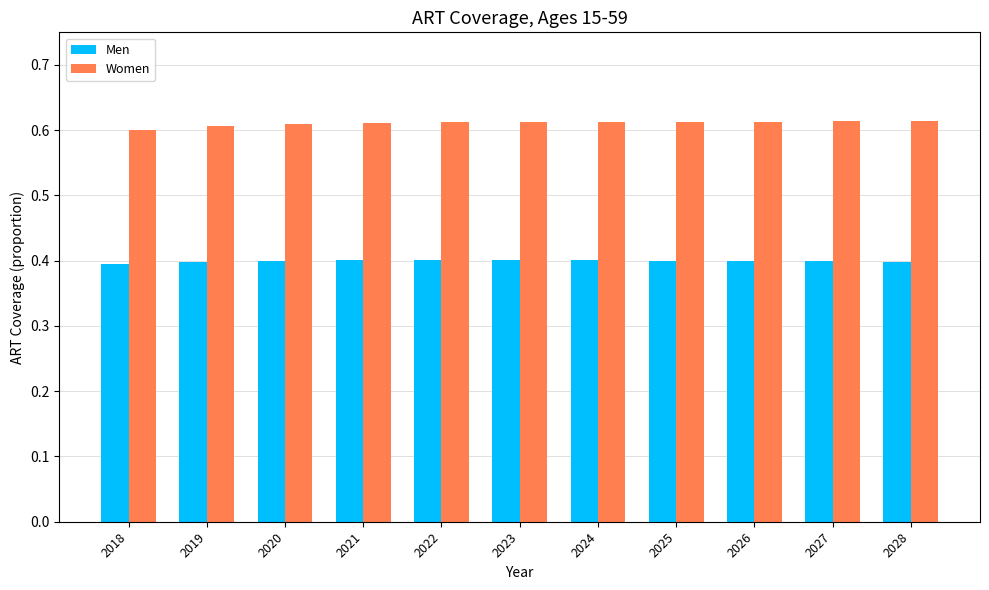

What is the sum of the Men values at 2020 and 2026?

0.8